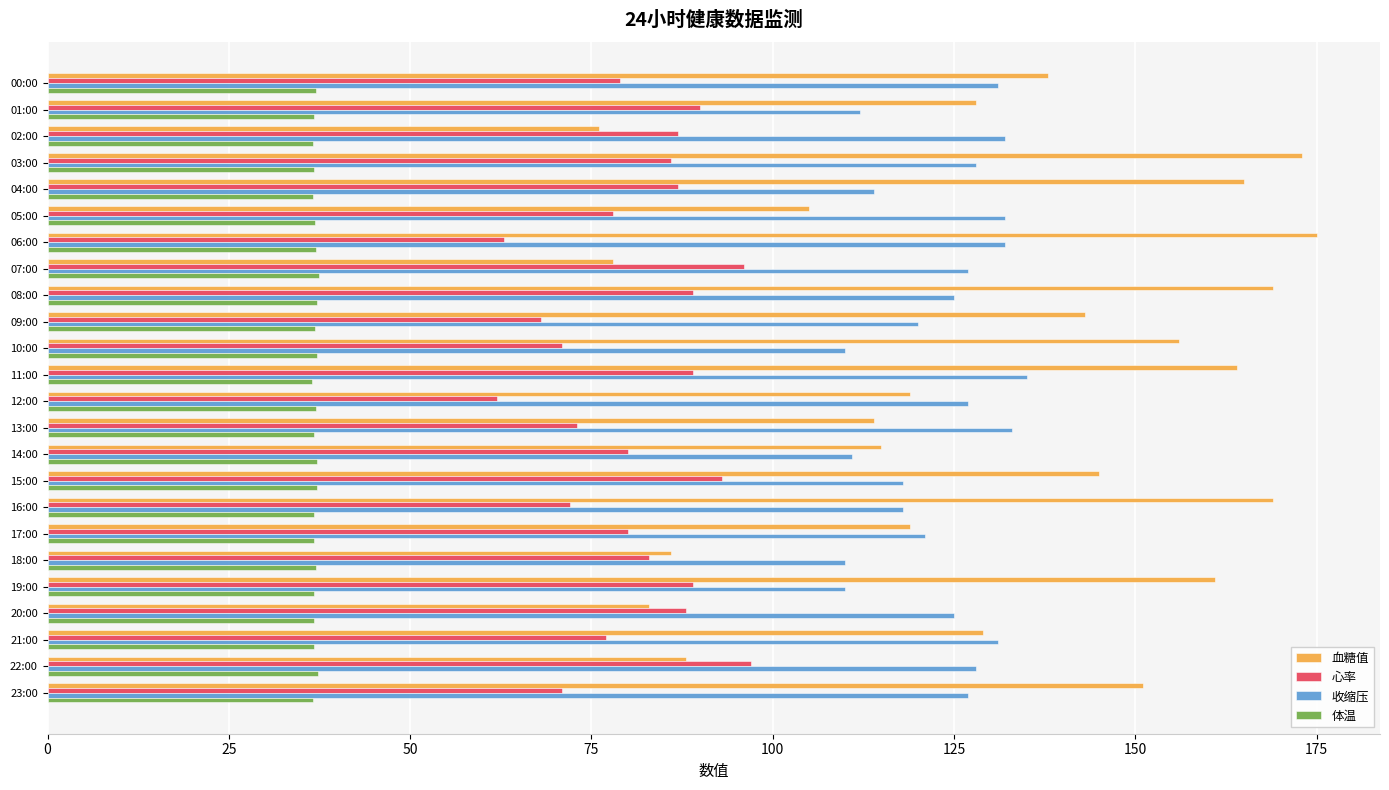

List the series in order of their peak value, lowest first.

体温, 心率, 收缩压, 血糖值